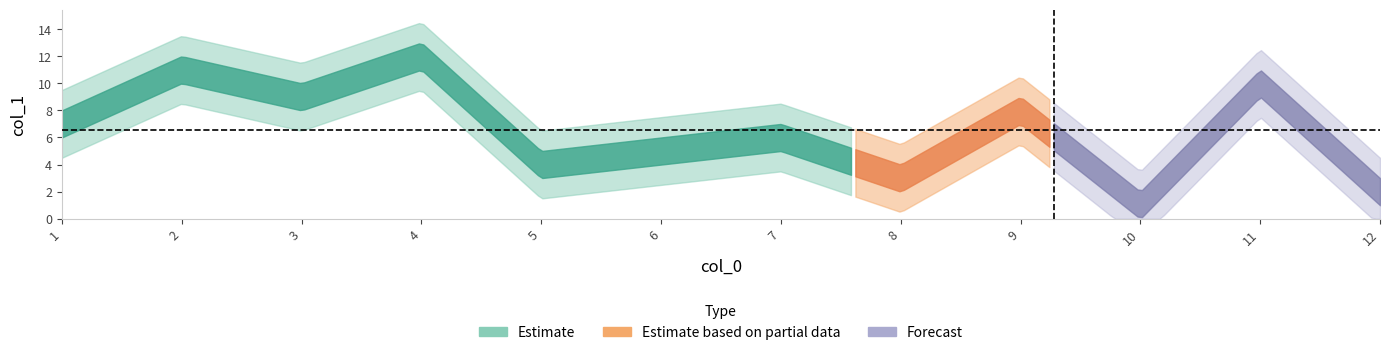

Rank the categories by value from lowest to highest.

10, 12, 8, 5, 6, 7, 1, 9, 3, 11, 2, 4